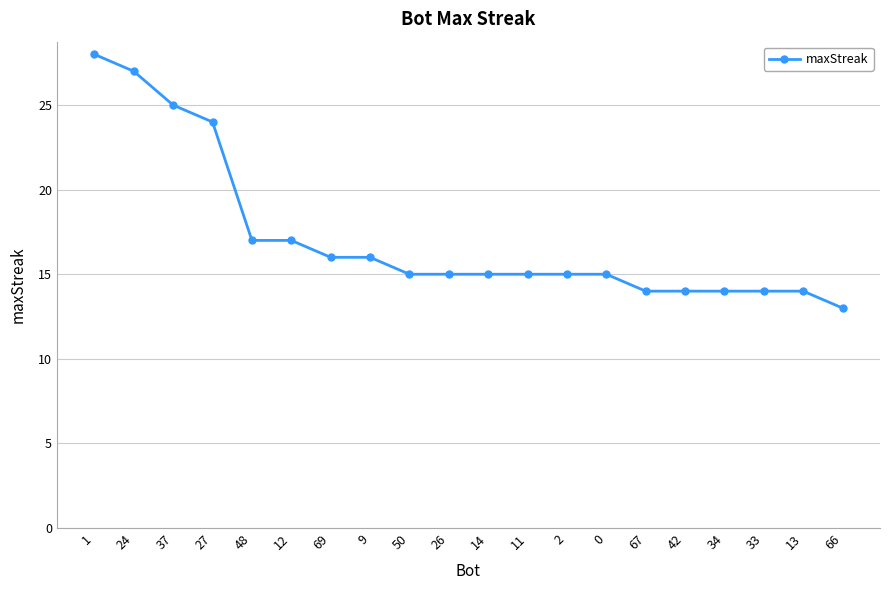

At which category does the chart reach its minimum across all series?

66